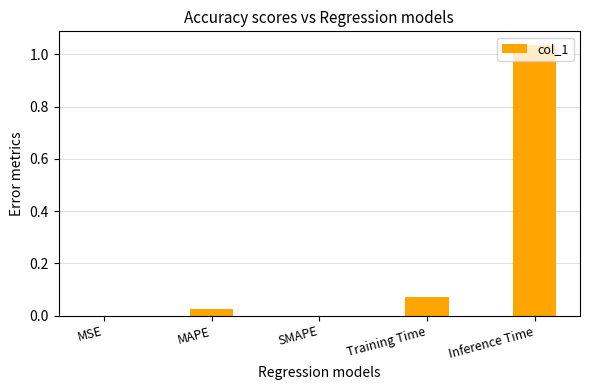

What is the sum of all values?

1.1